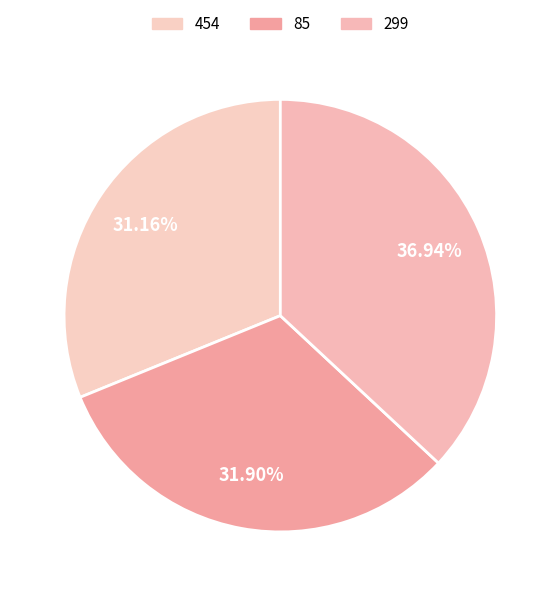

Which has a higher value, 454 or 85?

85